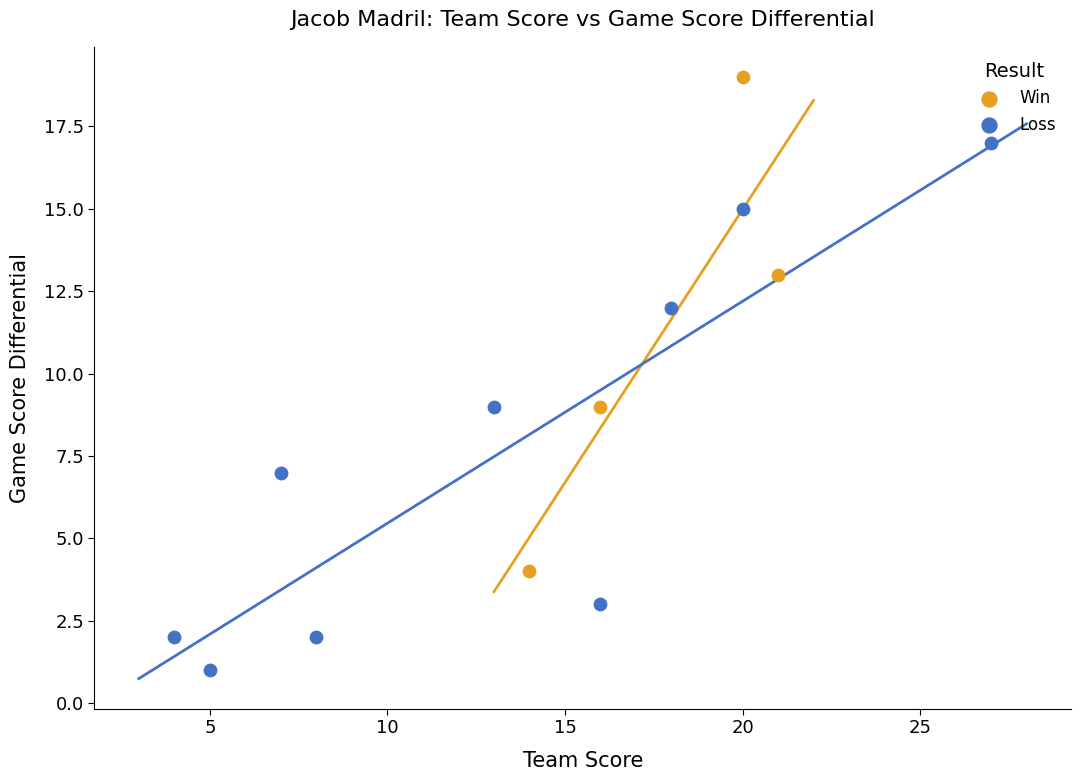

Which series contains the lowest Y value?

Loss